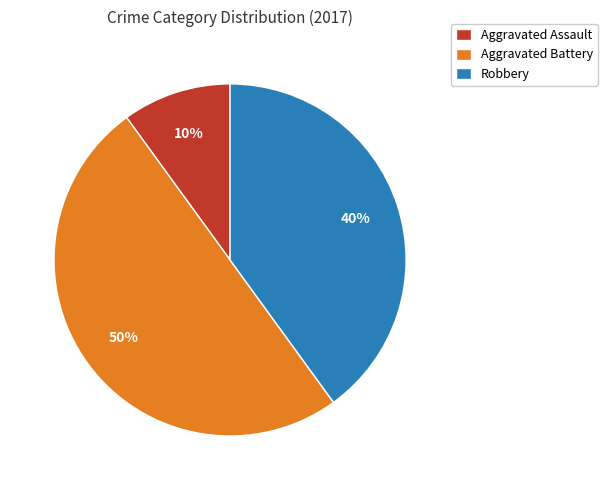

Is it true that Aggravated Battery is 50% of the pie?

True